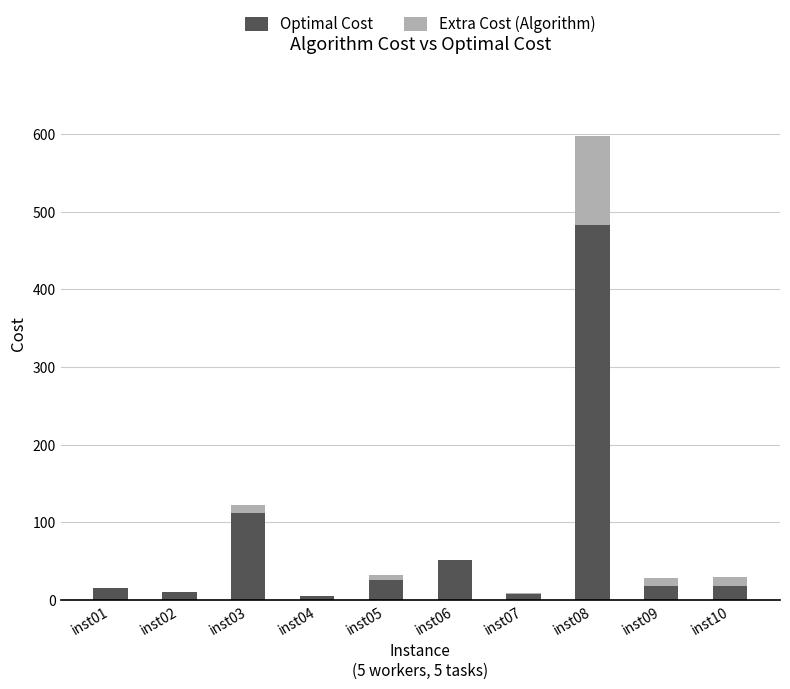

How many categories are shown in the chart?

10